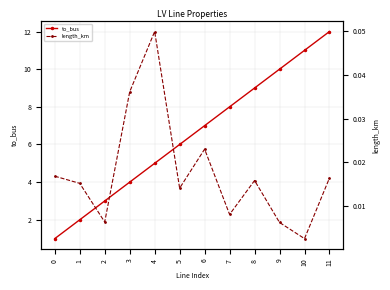

Is the value of length_km at 5 greater than the value of to_bus at 9?

No